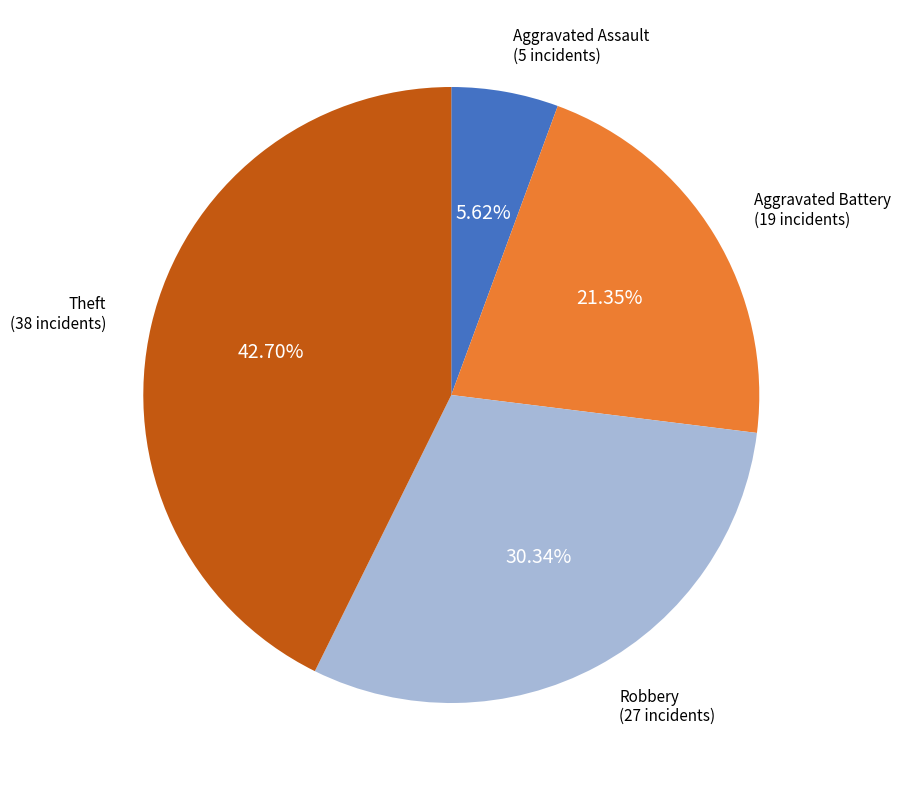

Which has a higher value, Aggravated Assault or Robbery?

Robbery